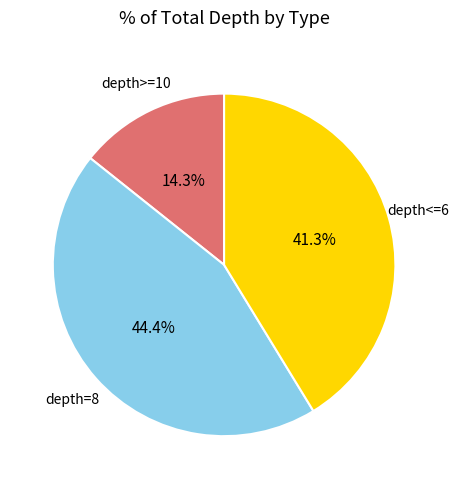

Does any single category account for the majority?

No